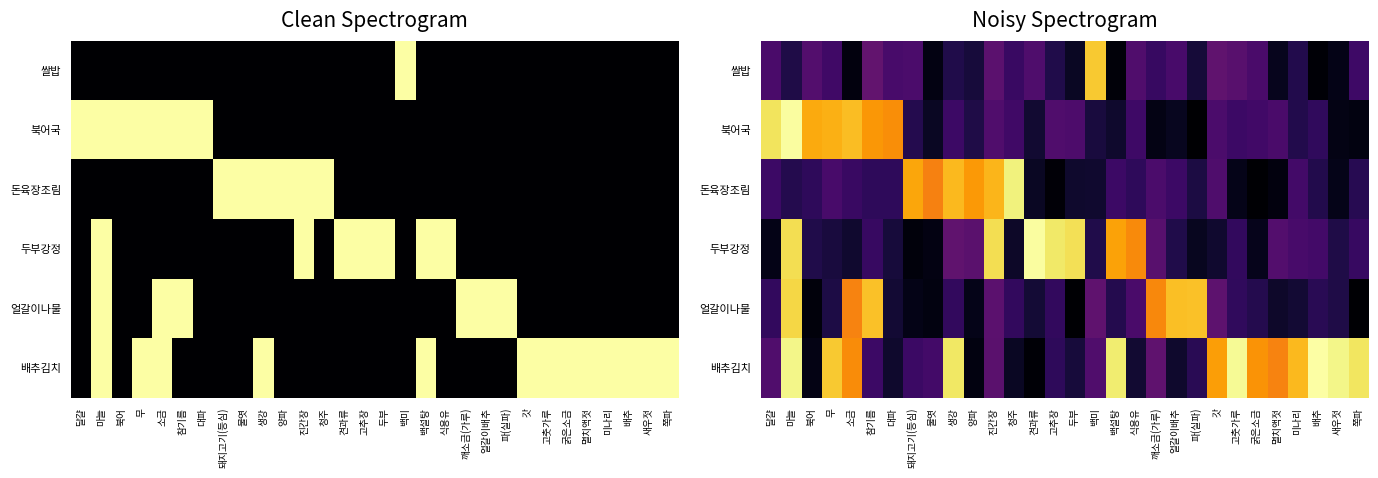

Which category has the highest value in the 배추김치 series?

배추